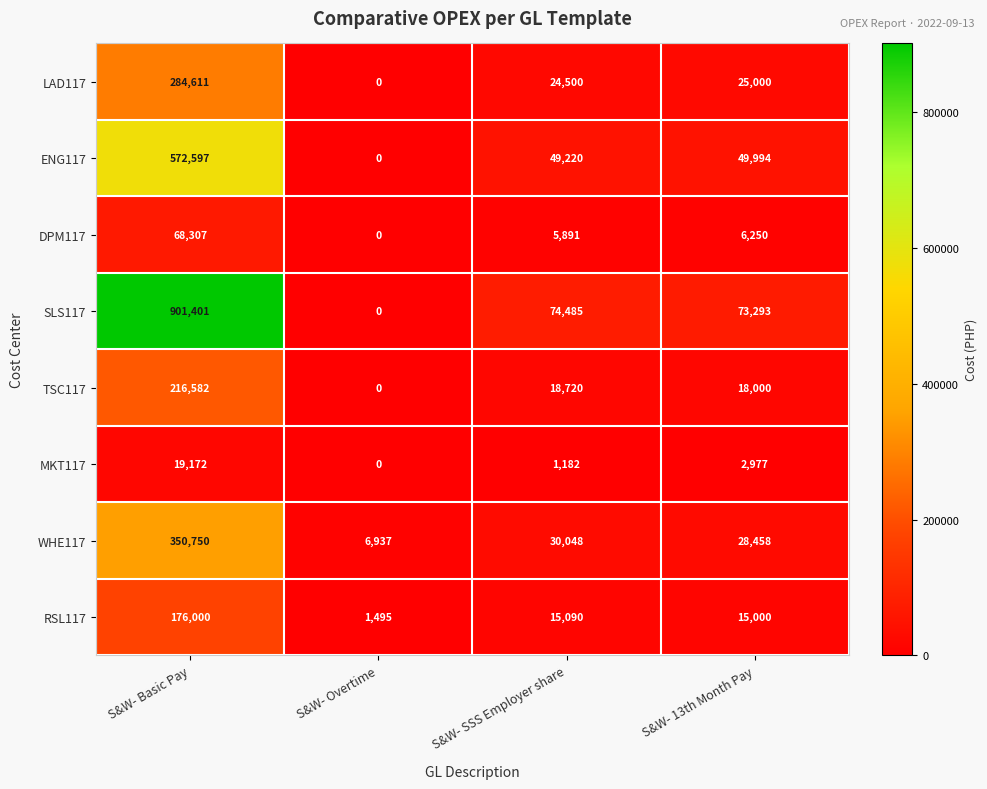

Which category has the lowest value across all series?

S&W- Overtime